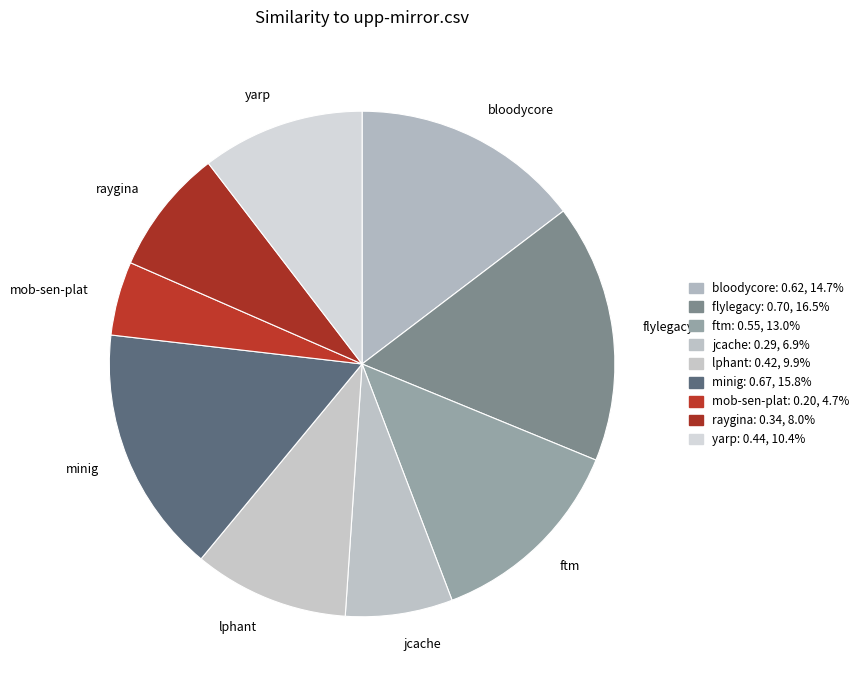

Between lphant and jcache, which is larger?

lphant